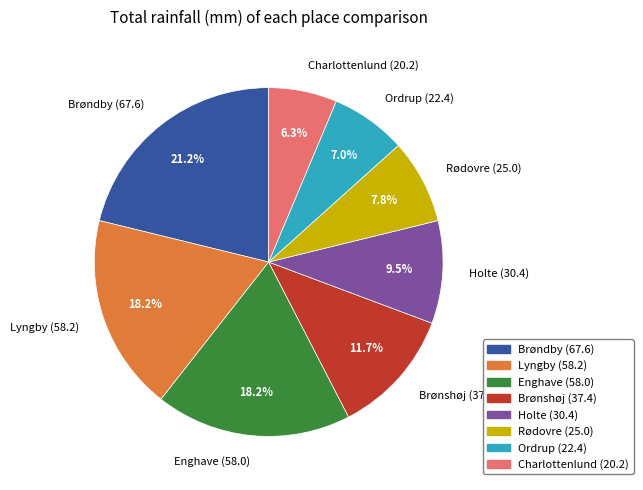

Is it true that Rødovre is 20% of the pie?

False